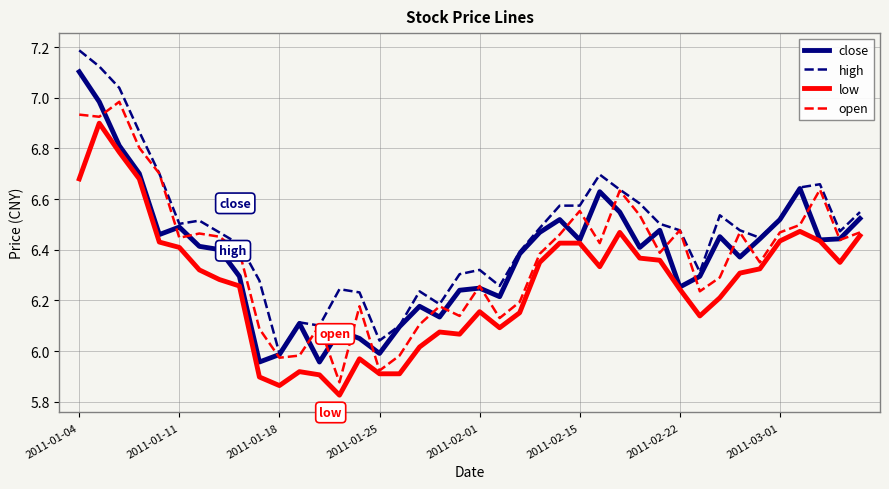

What is the greatest value displayed?

7.2